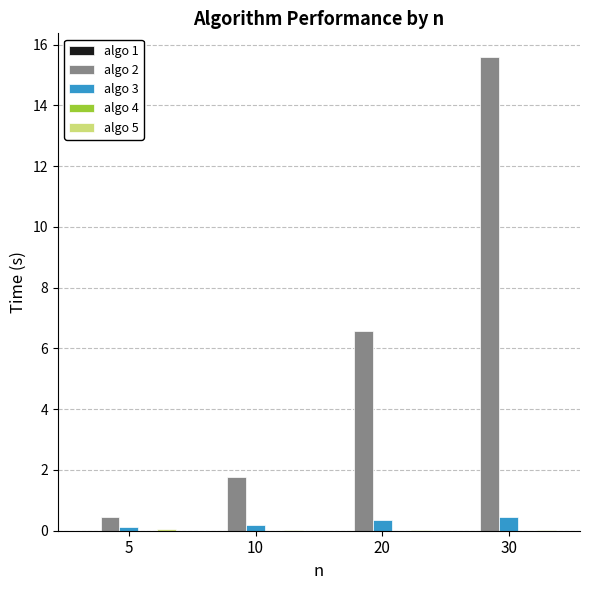

Which category has the highest value across all series?

30